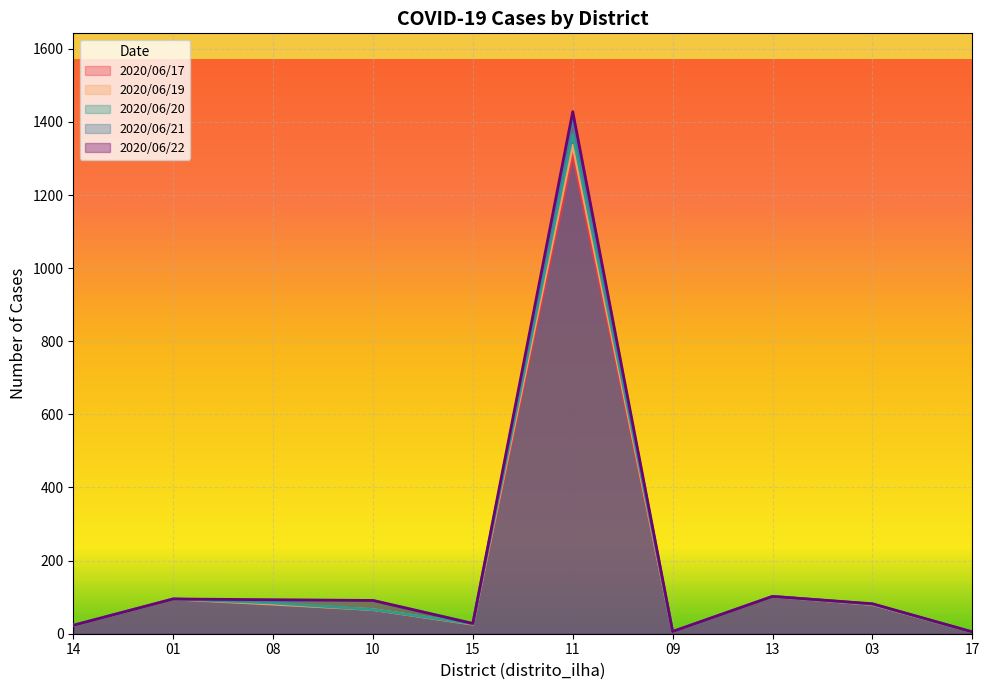

How many values in the 2020/06/20 series exceed 81?

4